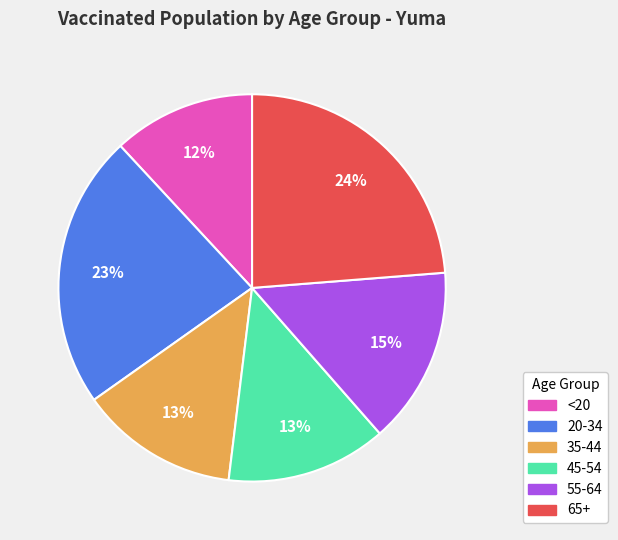

Is 45-54 the majority of the pie?

No